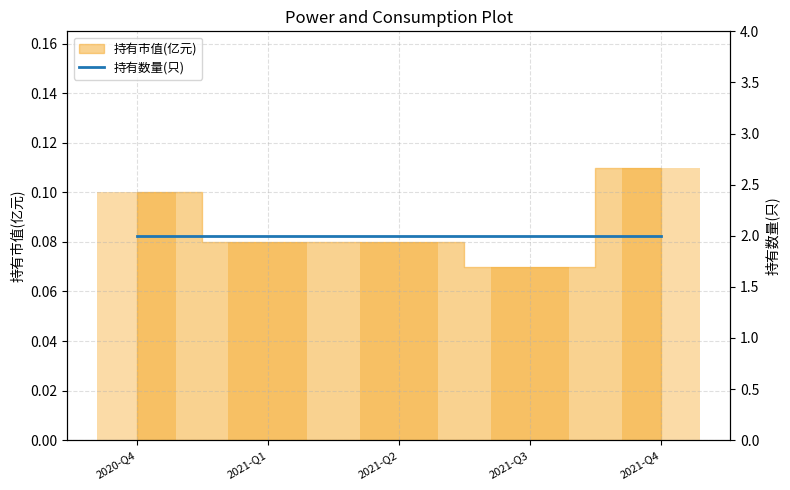

Count the values in the range 0 to 1.

5